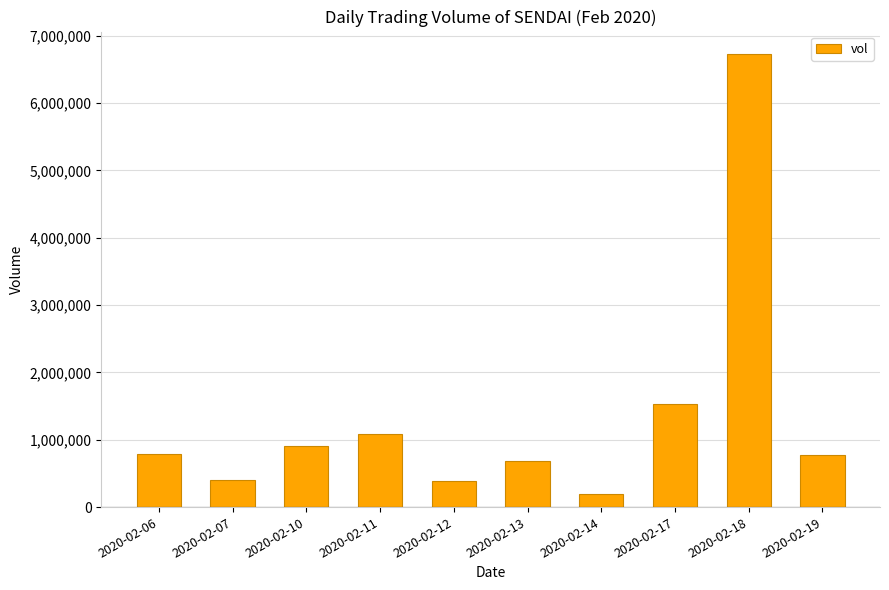

What is the value of the 10th bar from the left?

769400